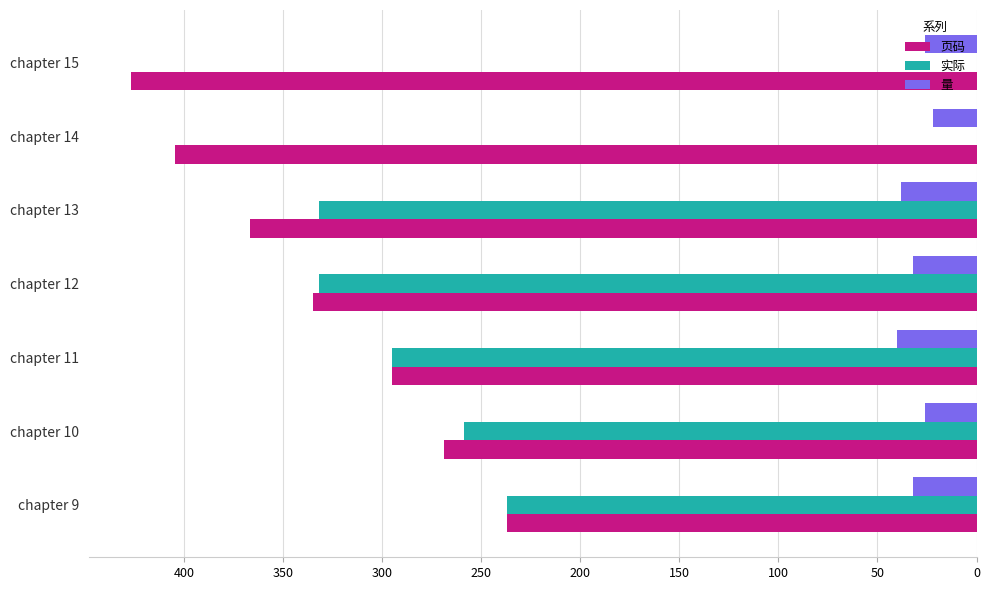

Is the value of 实际 at chapter 9 greater than the value of 页码 at chapter 12?

No